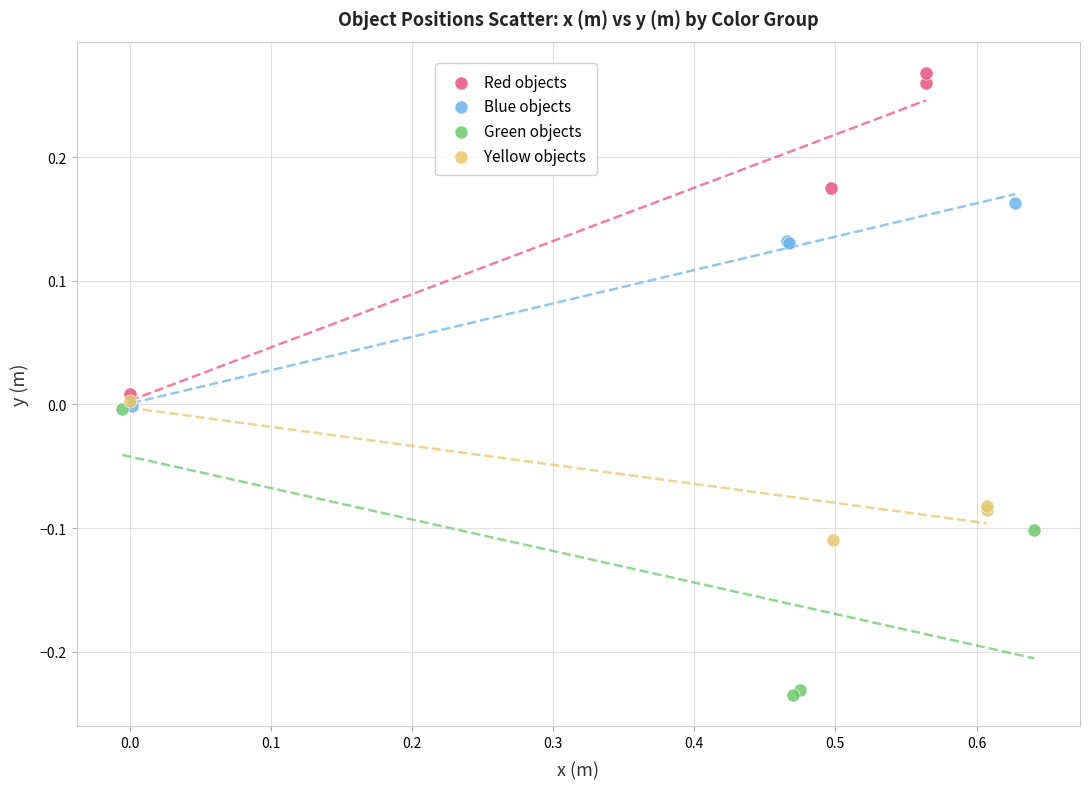

Which series has the widest spread of Y values?

Red objects